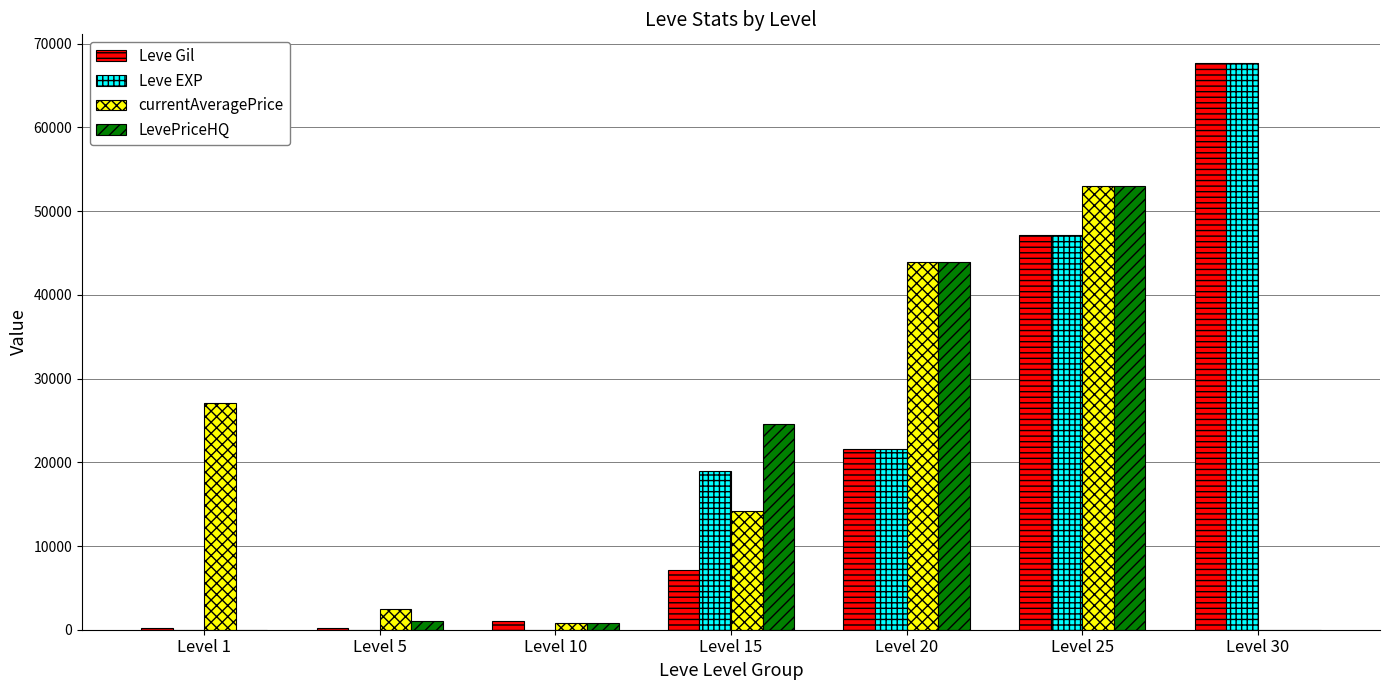

At which category is the sum across all series the highest?

Level 25